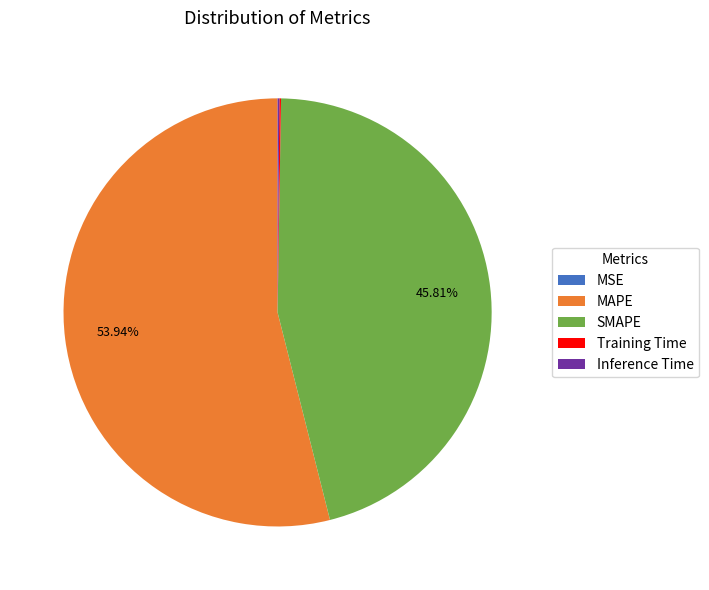

What is the majority slice?

MAPE